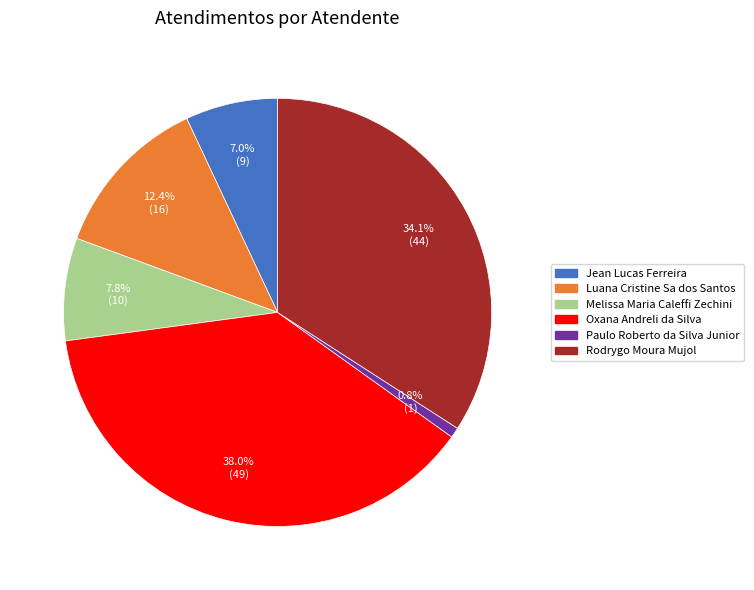

What is the ratio of the value at Oxana Andreli da Silva to the value at Jean Lucas Ferreira?

5.4